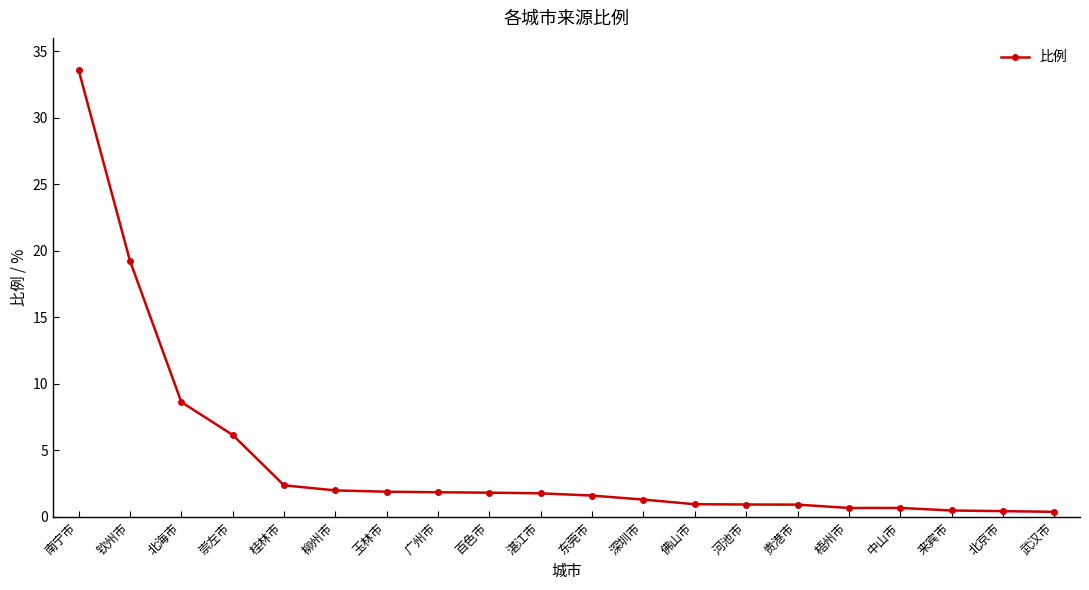

What is the sum of the values at 来宾市 and 佛山市?

1.4